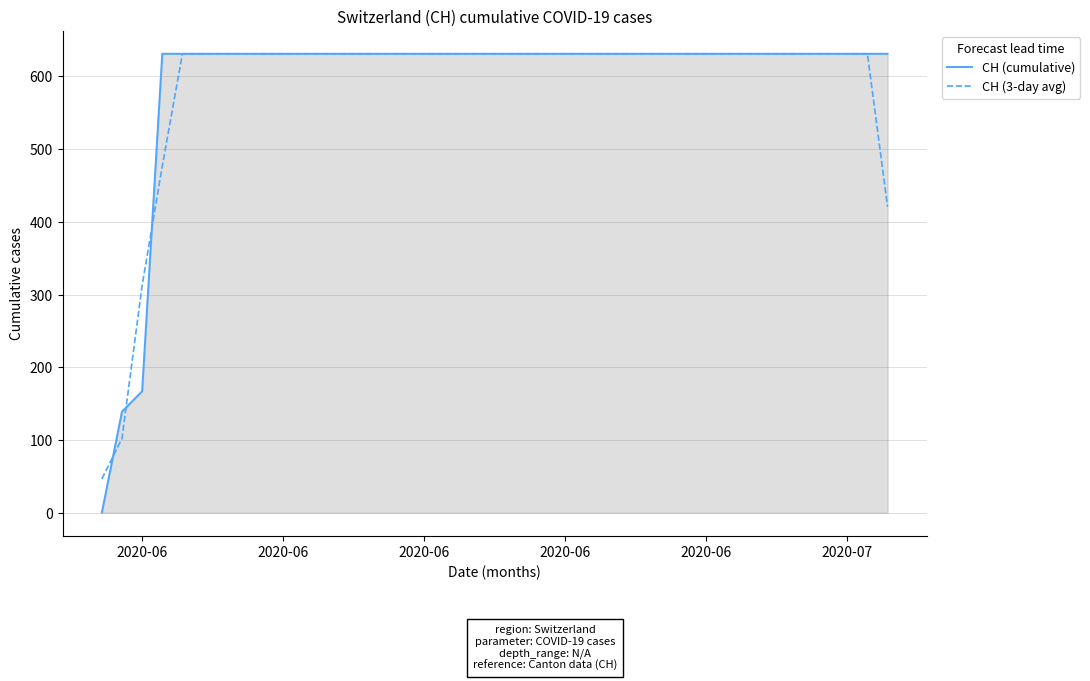

What is the maximum value for CH (cumulative)?

631.0